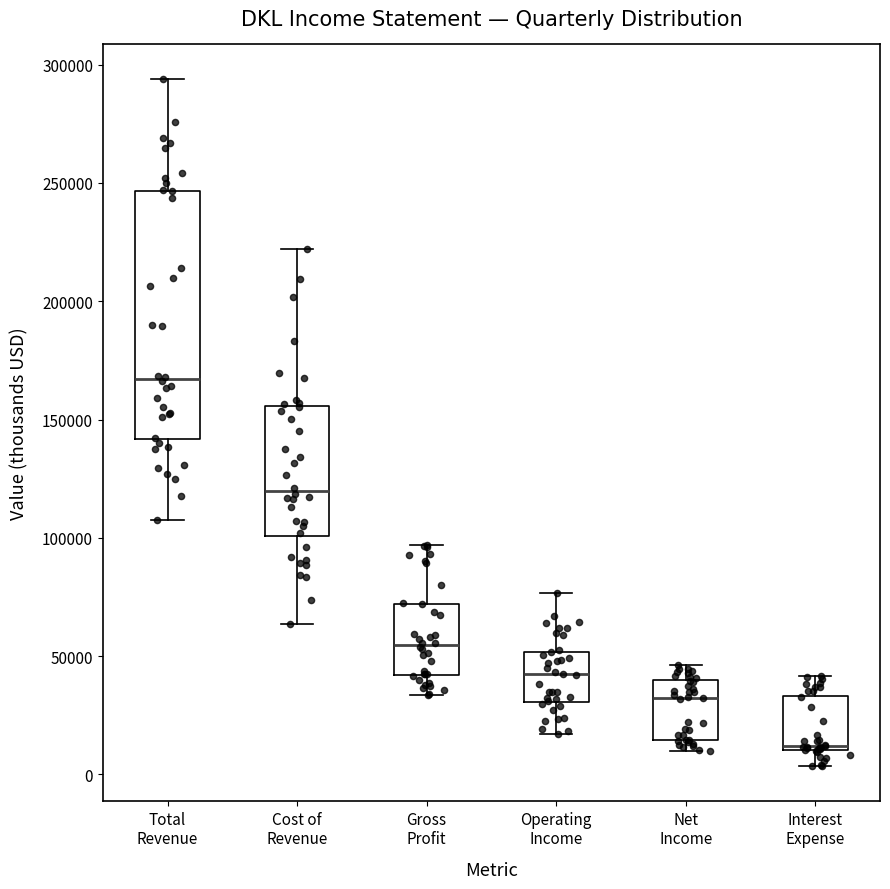

Reading left to right, transcribe this box plot: for each box, give where its median line is, the range the box spans, and where its two whiskers end, as read against the y-axis. The values are not printed on the chart, so give them approximately, as read against the axis.

Total Revenue: median 165000, box 140000 to 245000, whiskers 110000 to 295000
Cost of Revenue: median 120000, box 100000 to 155000, whiskers 65000 to 220000
Gross Profit: median 55000, box 40000 to 70000, whiskers 35000 to 95000
Operating Income: median 40000, box 30000 to 50000, whiskers 15000 to 75000
Net Income: median 30000, box 15000 to 40000, whiskers 10000 to 45000
Interest Expense: median 10000 (just above the box's lower edge), box 10000 to 35000, whiskers 5000 to 40000